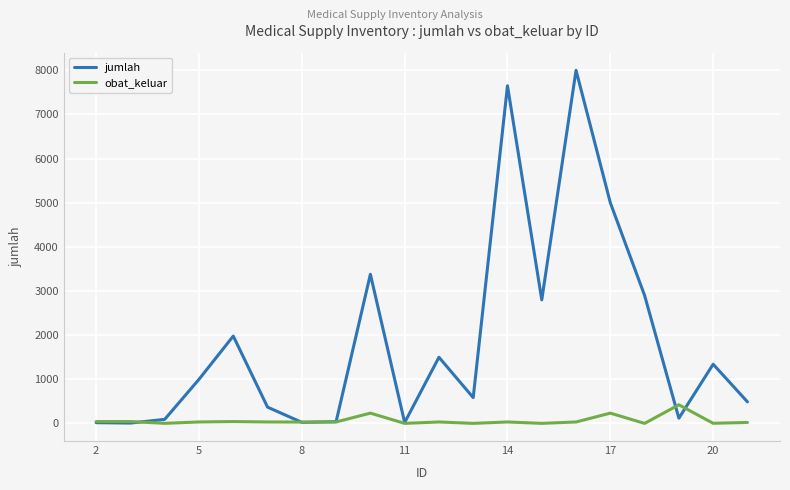

Which series has the largest range (max minus min)?

jumlah